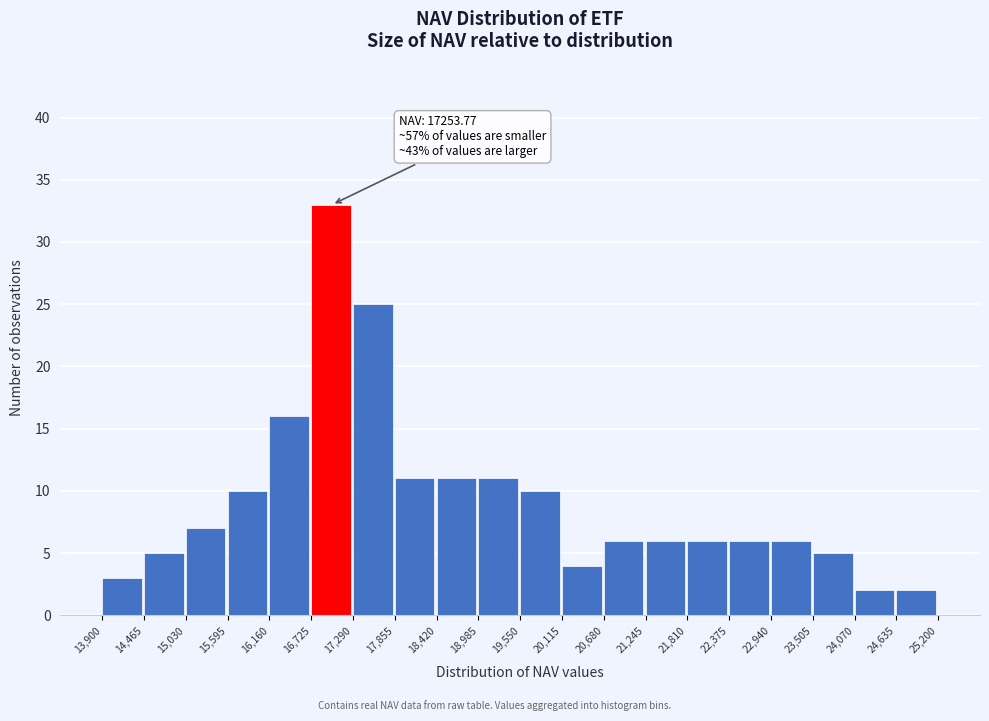

Over which range of the x-axis is the bar tallest?

16,725 to 17,290